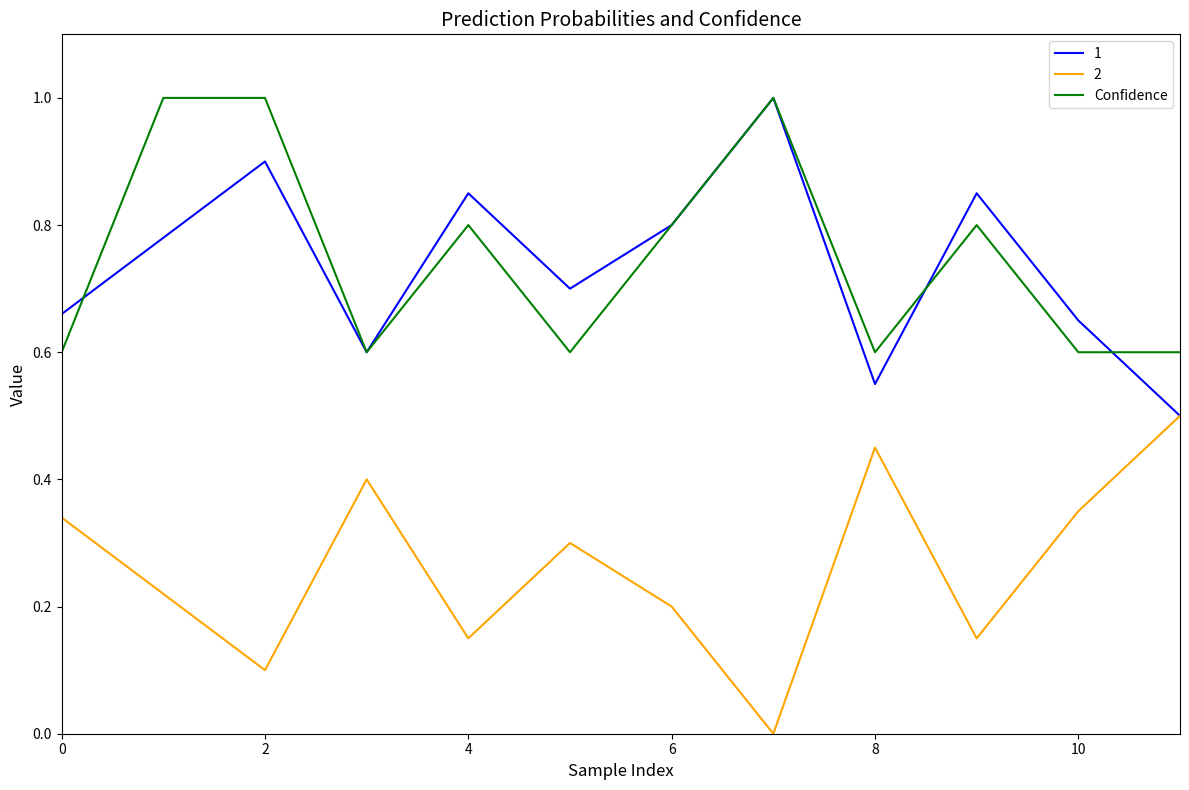

True or false: 2 and Confidence intersect in this chart.

False